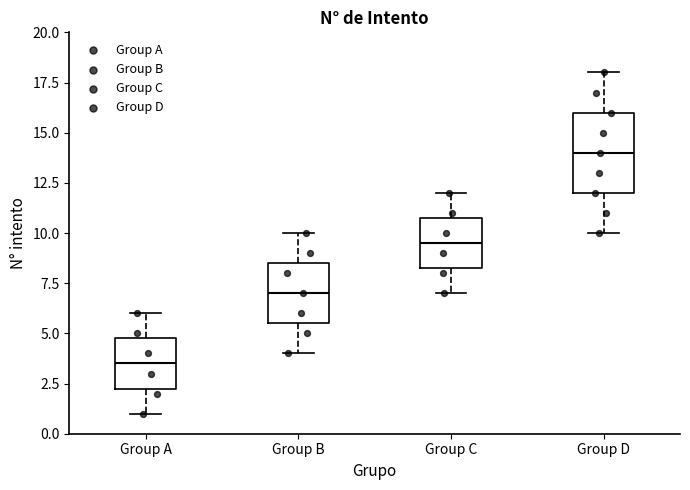

Reading left to right, transcribe this box plot: for each box, give where its median line is, the range the box spans, and where its two whiskers end, as read against the y-axis. The values are not printed on the chart, so give them approximately, as read against the axis.

Group A: median 3.5, box 2.5 to 5.0, whiskers 1.0 to 6.0
Group B: median 7.0, box 5.5 to 8.5, whiskers 4.0 to 10.0
Group C: median 9.5, box 8.5 to 11.0, whiskers 7.0 to 12.0
Group D: median 14.0, box 12.0 to 16.0, whiskers 10.0 to 18.0